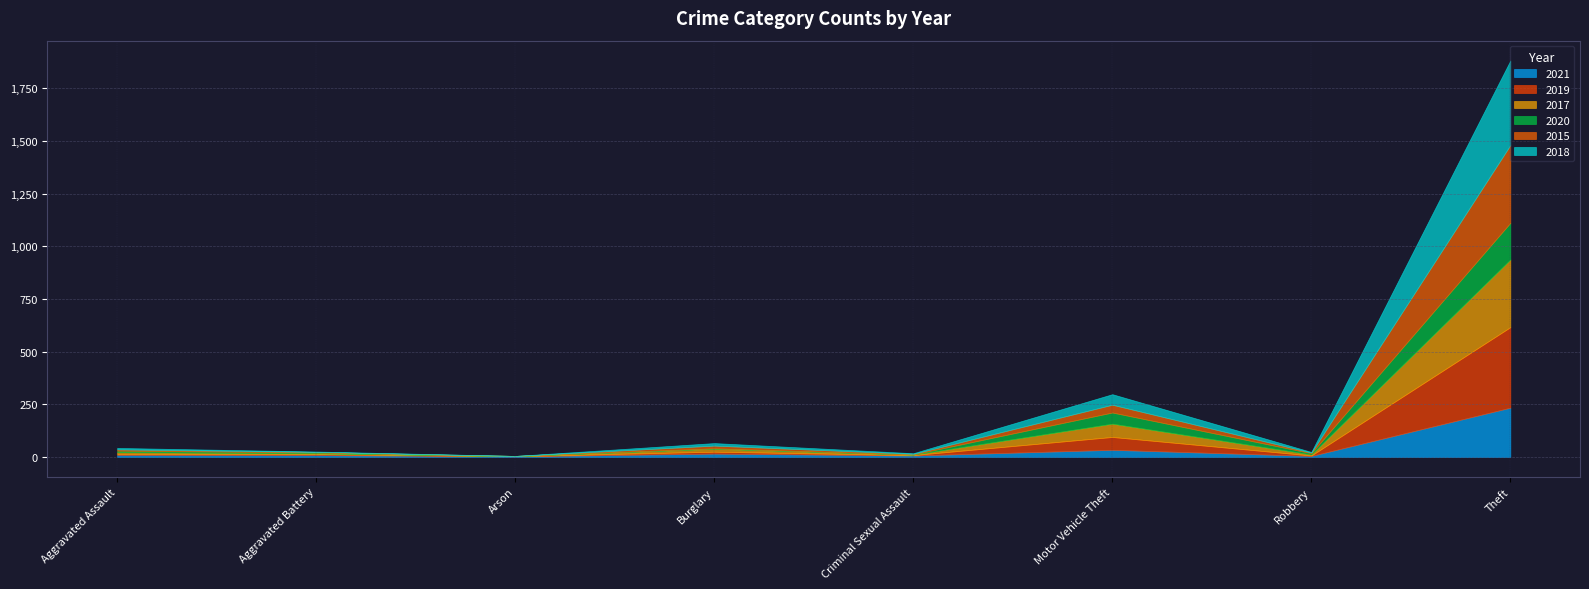

What is the label of the 1st point from the left?

Aggravated Assault